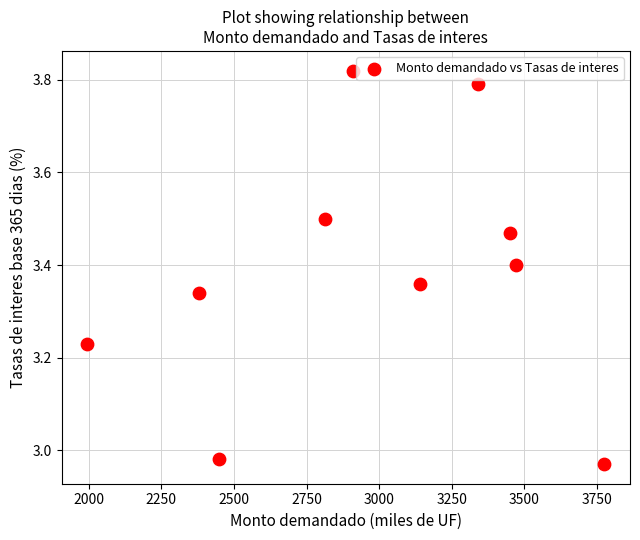

What is the average X value?

2972.5